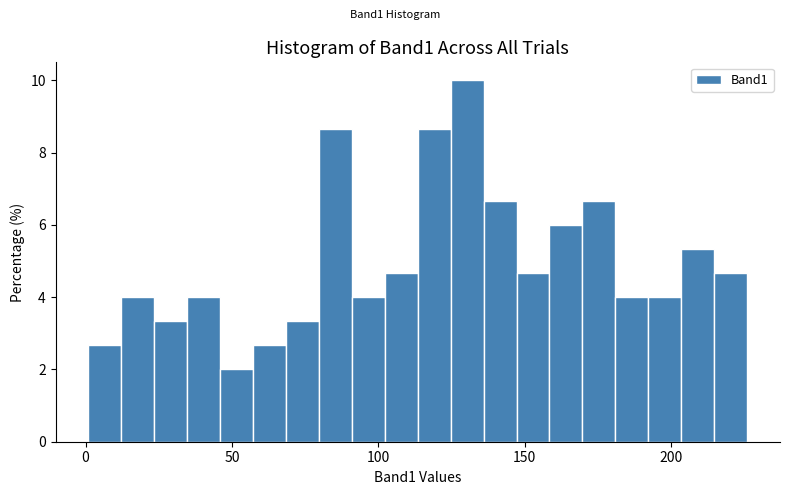

Read against the x-axis, roughly where is the centre of the tallest bar?

130